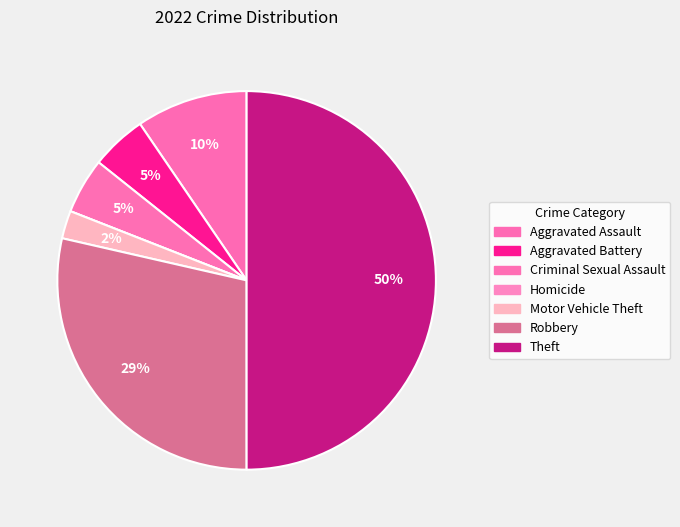

Does any single category account for the majority?

No